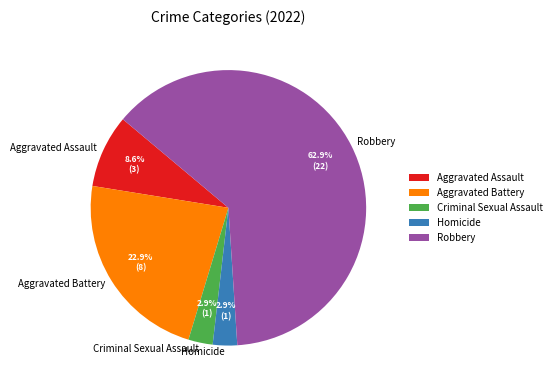

What is the largest slice in the pie chart?

Robbery